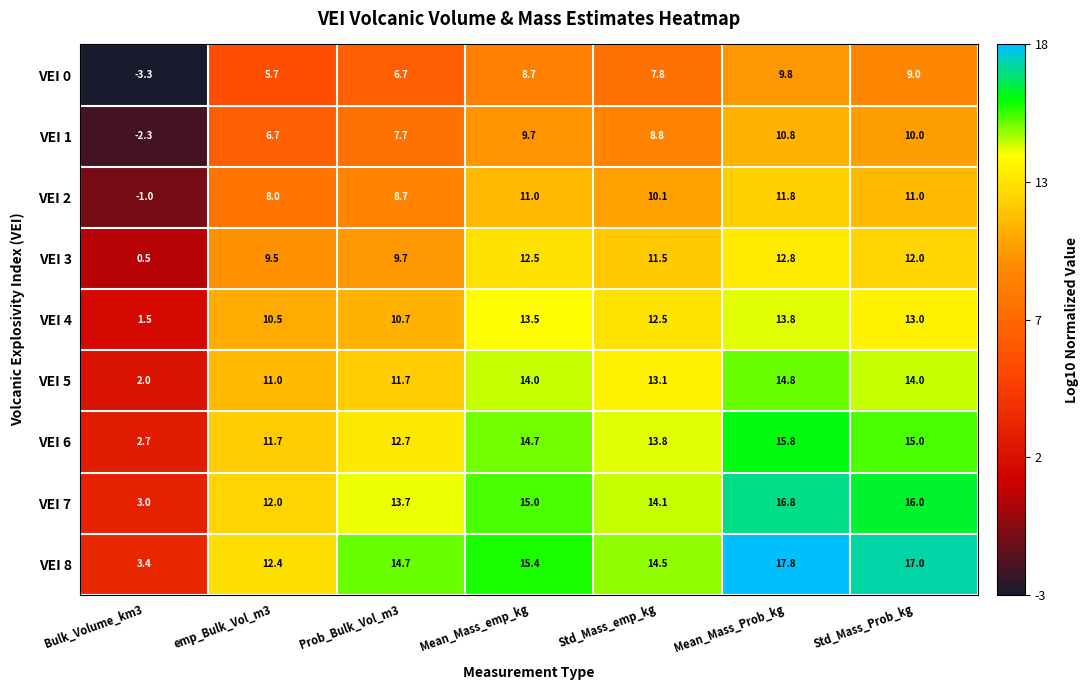

Which category has the lowest value in the VEI 6 series?

Bulk_Volume_km3